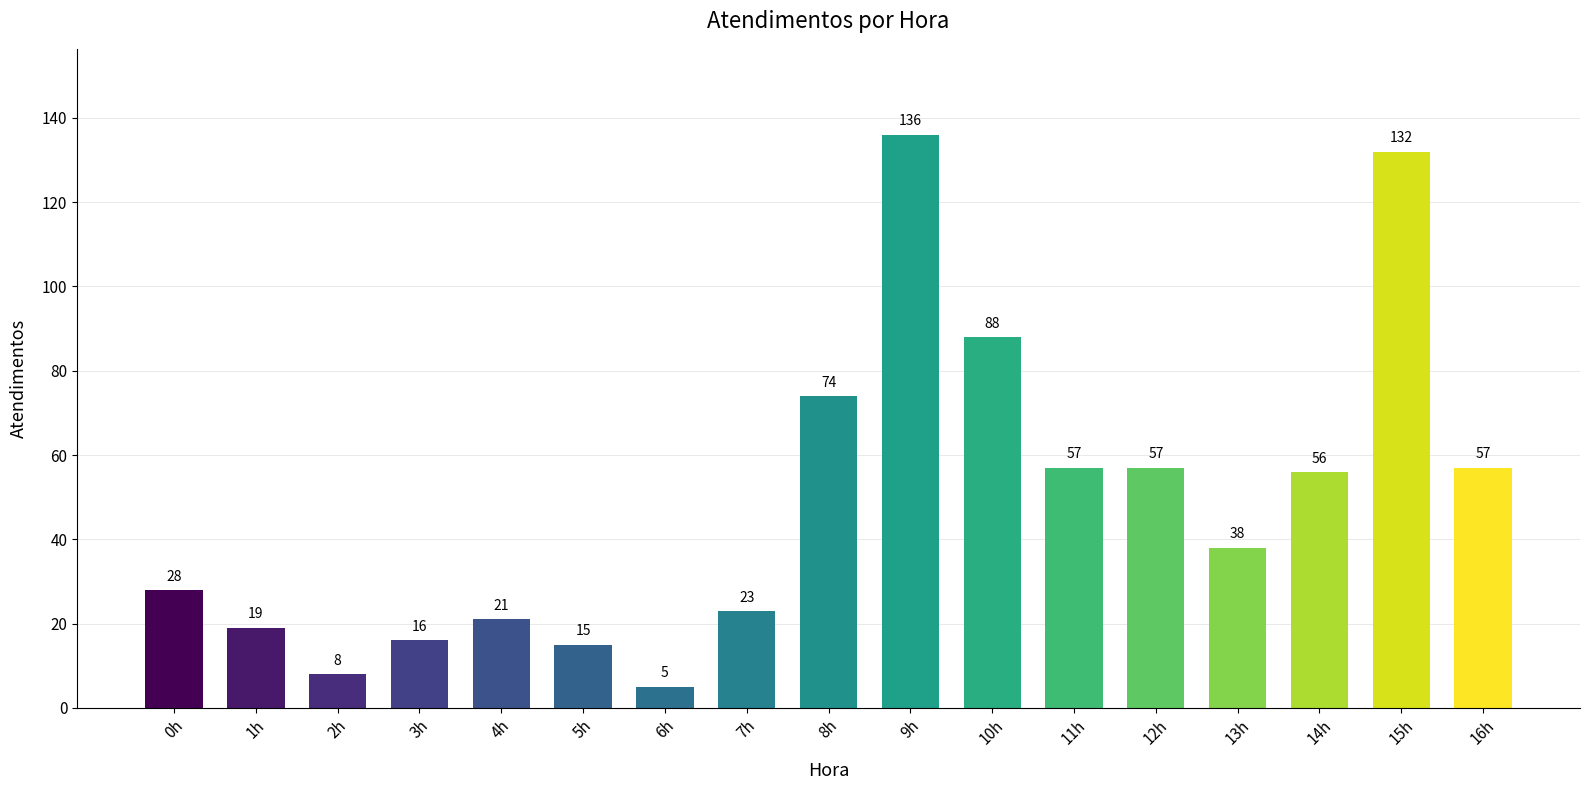

How many distinct data groups are displayed?

1